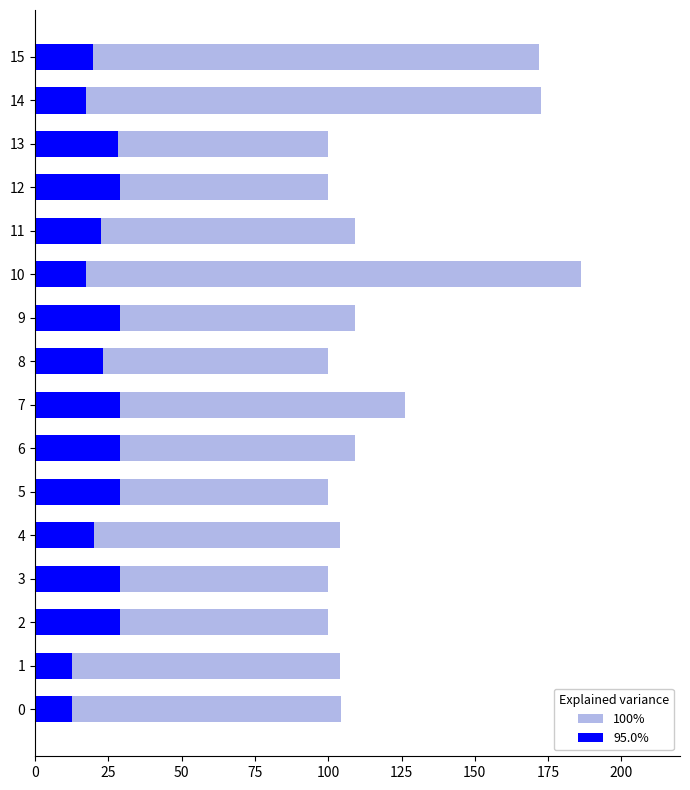

What is the sum of all 100% values?

1896.7